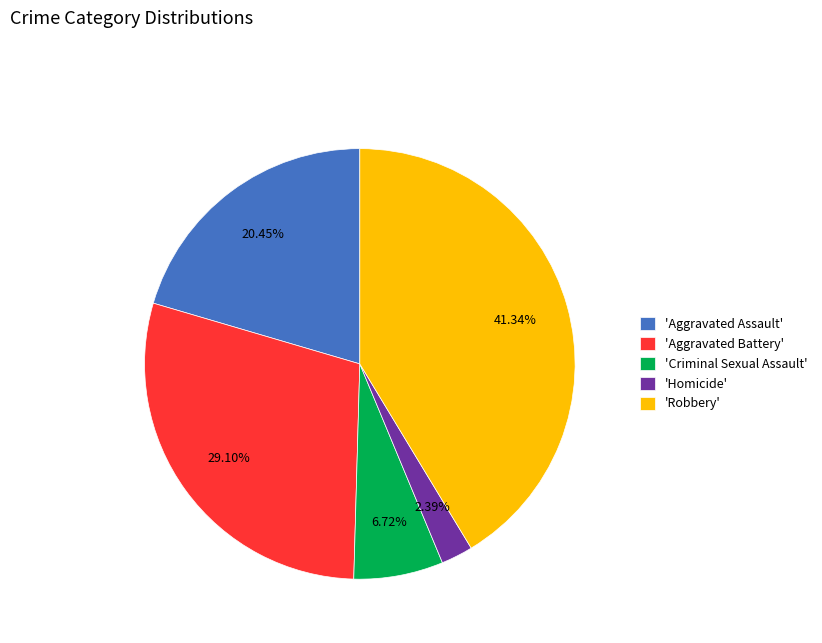

What is the ratio of the value at 'Aggravated Battery' to the value at 'Criminal Sexual Assault'?

4.3